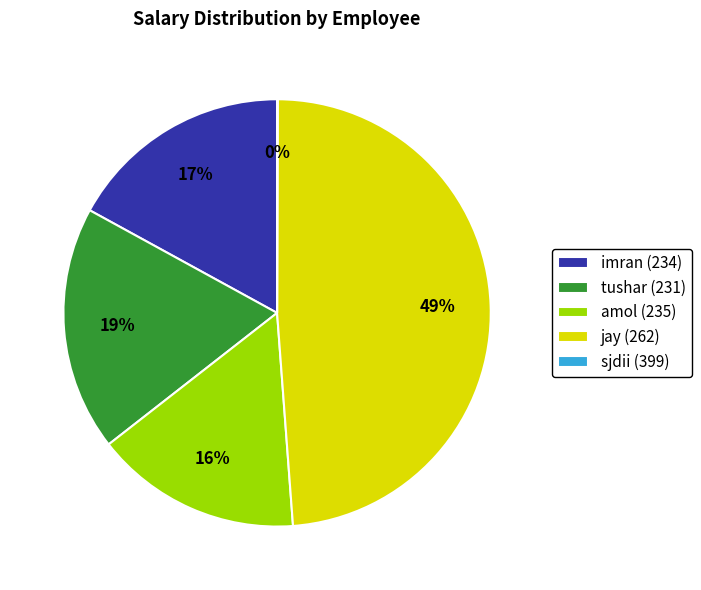

The jay (262) slice represents 49% of the pie. True or false?

True